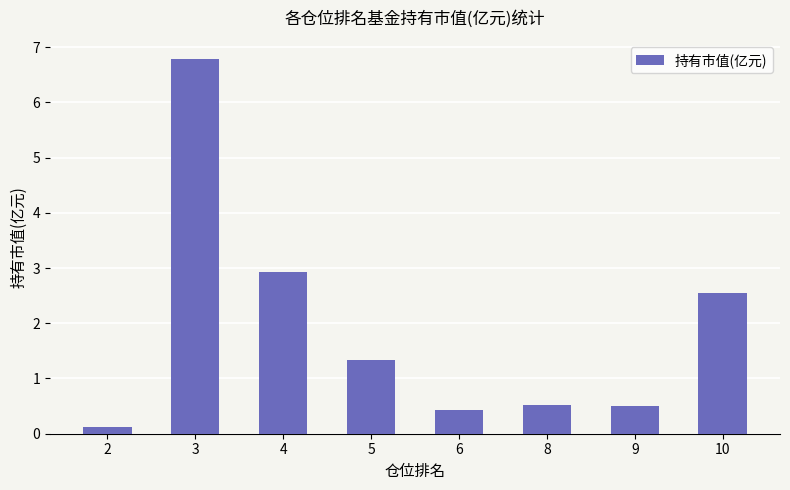

What is the value of the 4th bar from the left?

1.3